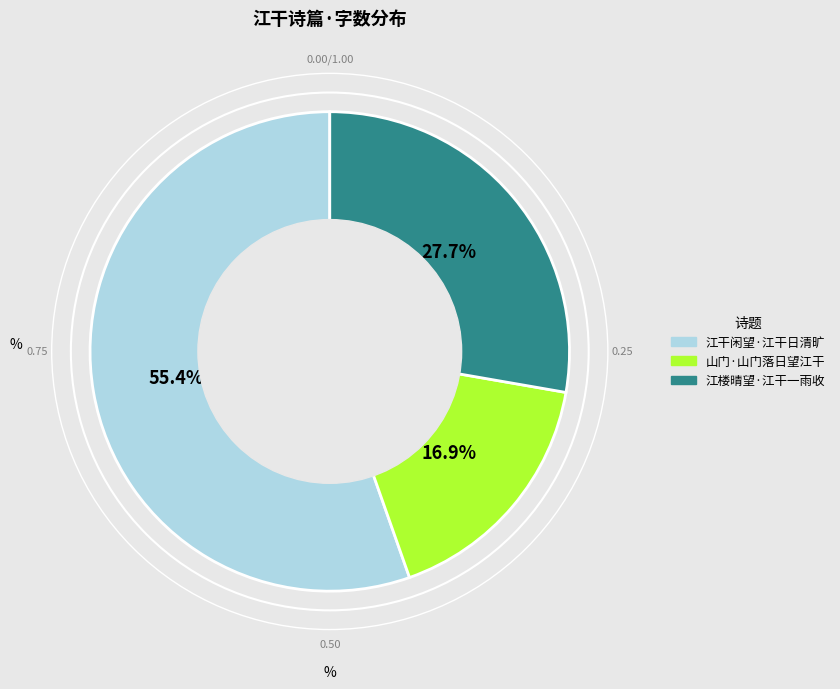

Count the number of slices in the pie.

3